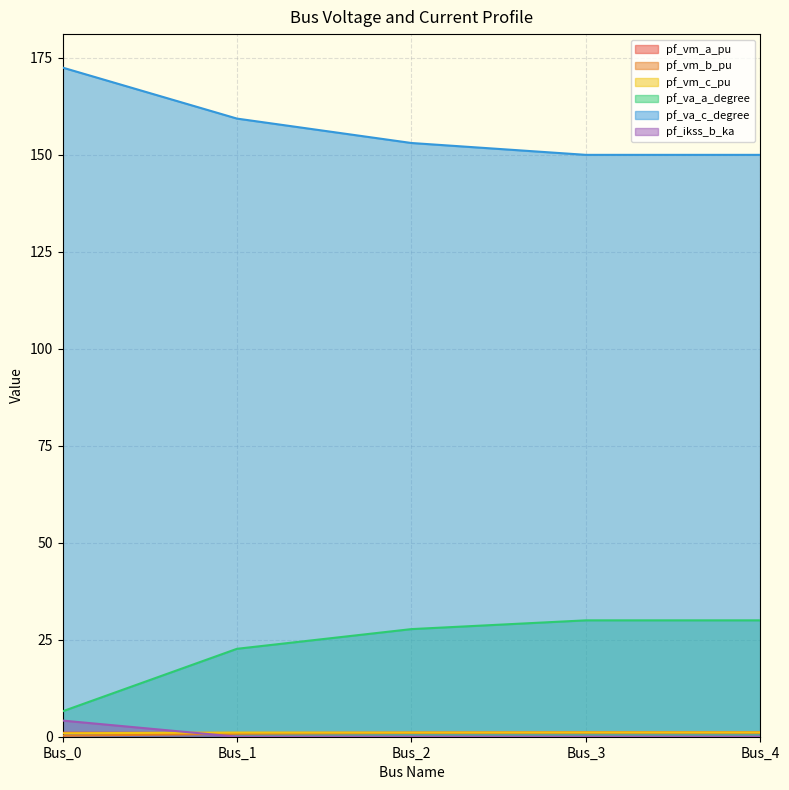

What is the average value of the pf_vm_a_pu series?

1.1